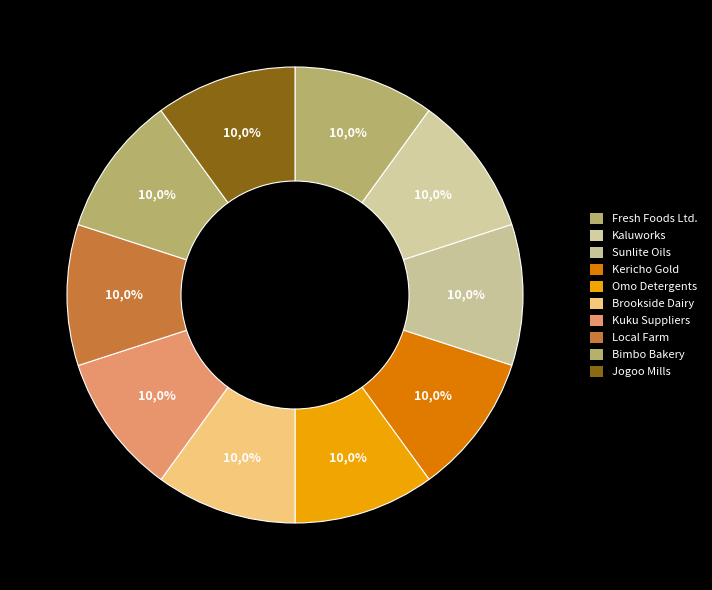

What percentage do Omo Detergents and Sunlite Oils together represent?

20.0%